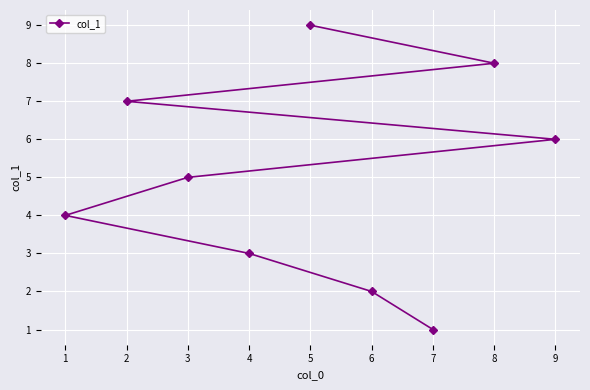

What is the difference between the values at 4 and 6?

1